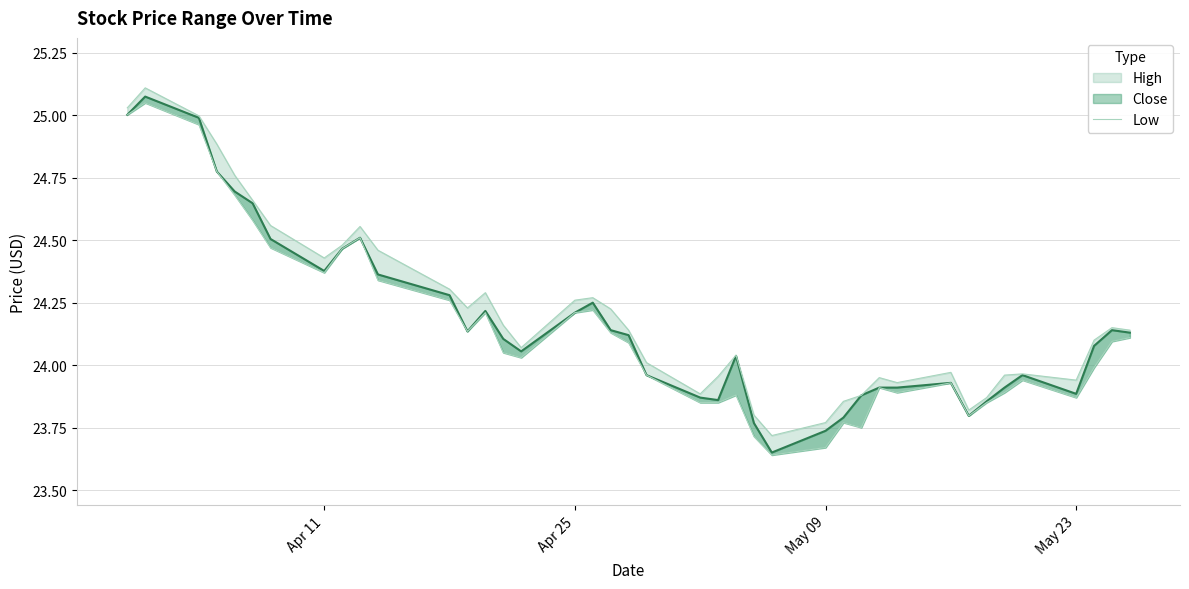

What is the difference between the maximum and second lowest values?

1.4